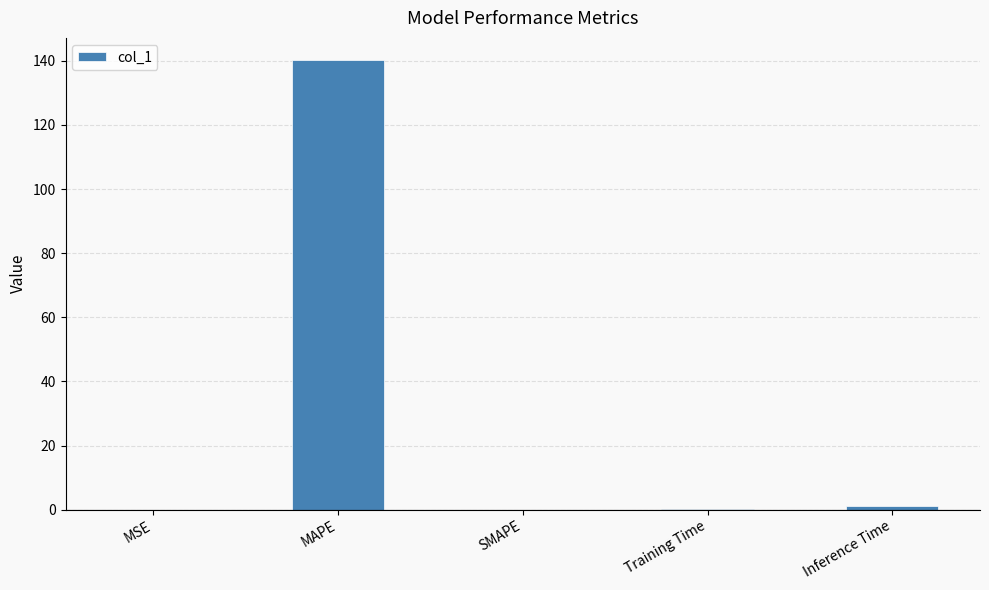

Which label corresponds to the largest value in the chart?

MAPE